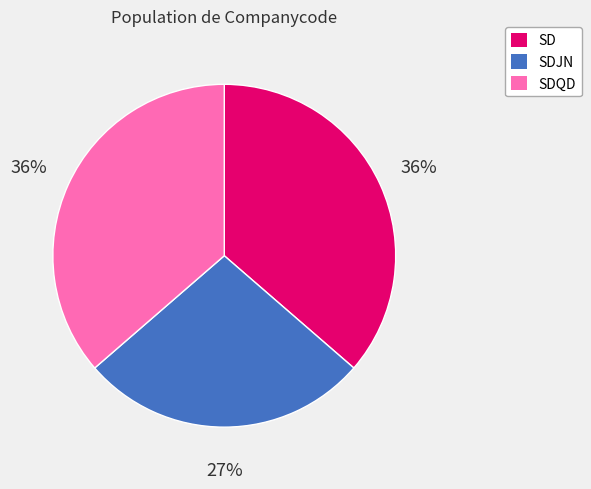

Is SDQD the majority of the pie?

No